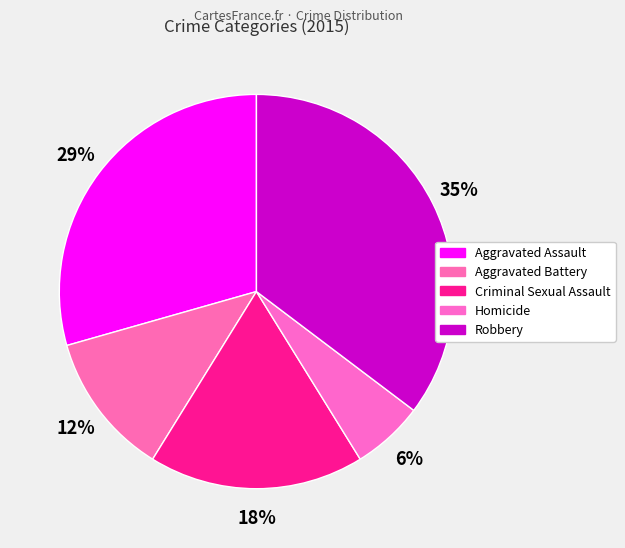

Rank the categories by value from highest to lowest.

Robbery, Aggravated Assault, Criminal Sexual Assault, Aggravated Battery, Homicide